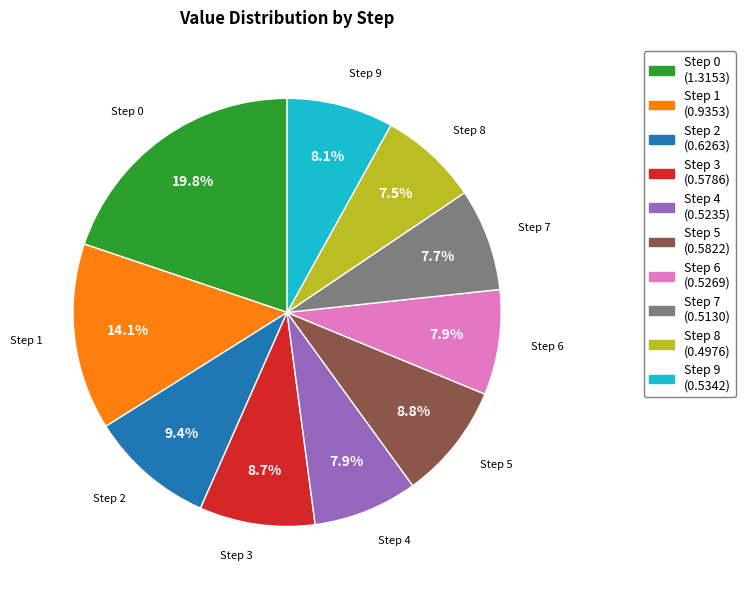

To the nearest percent, what is the difference between the largest and smallest slice percentages?

12%